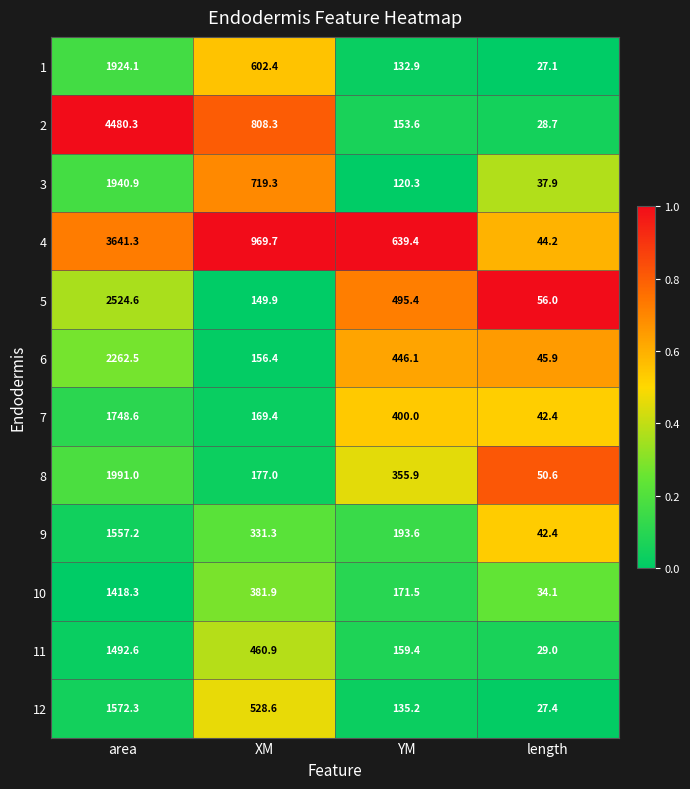

List the series in order of their peak value, highest first.

2, 4, 5, 6, 8, 3, 1, 7, 12, 9, 11, 10